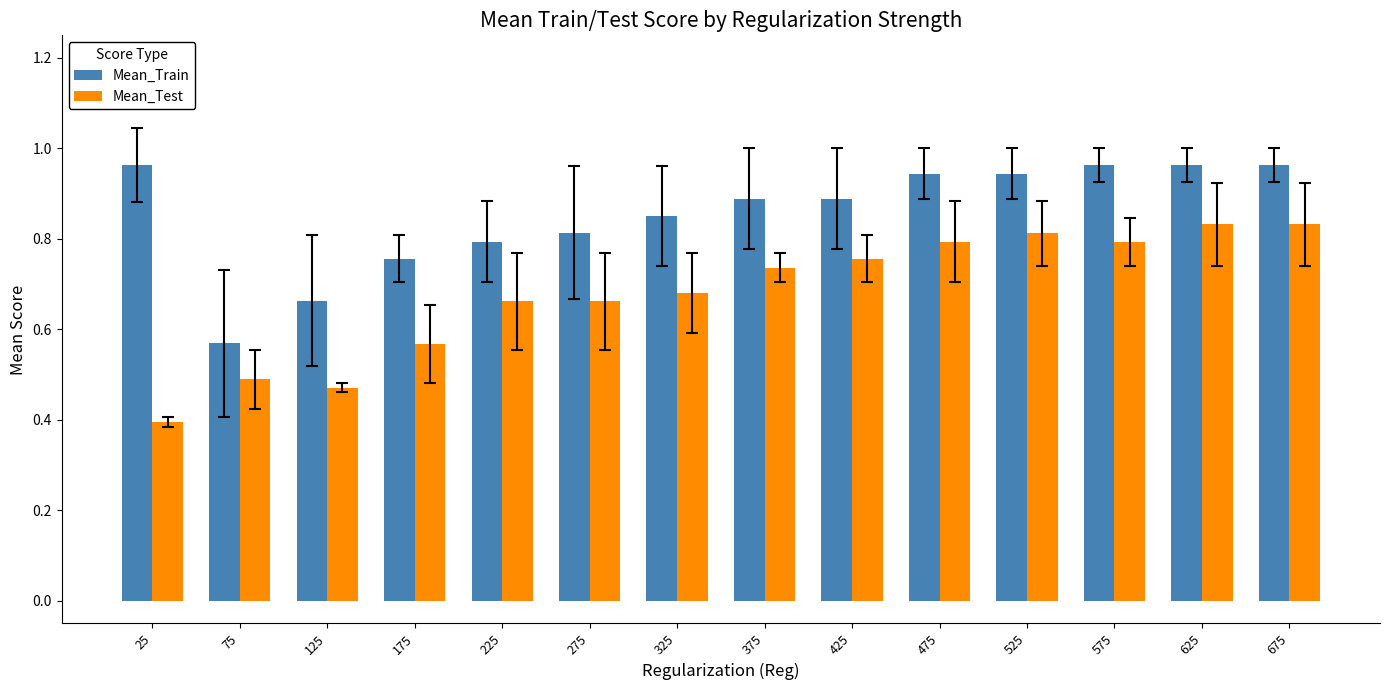

At which label is Mean_Test closest to 0?

25